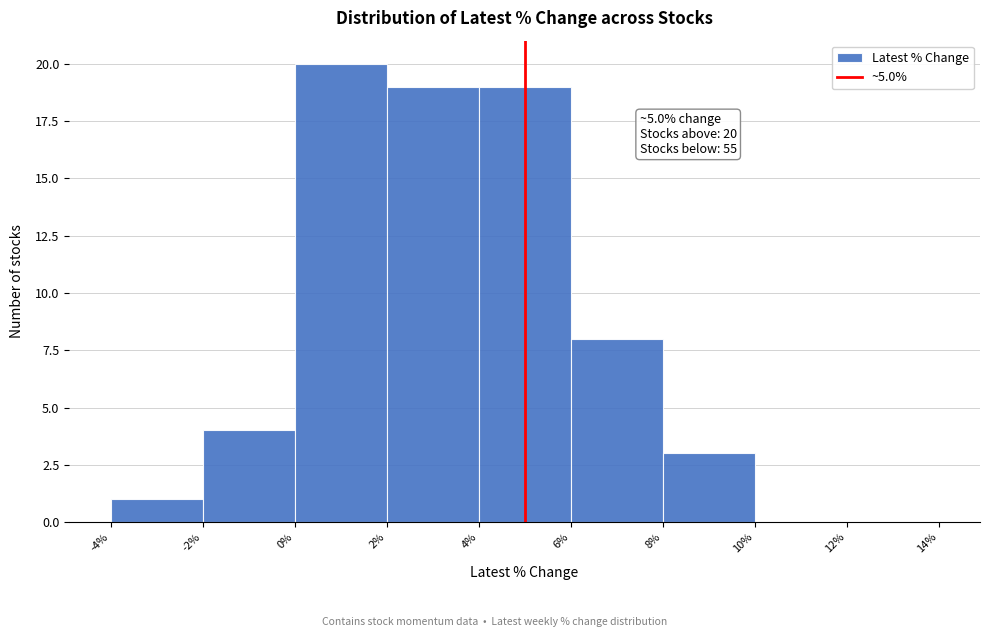

Which range on the x-axis has the tallest bar?

0% to 2%